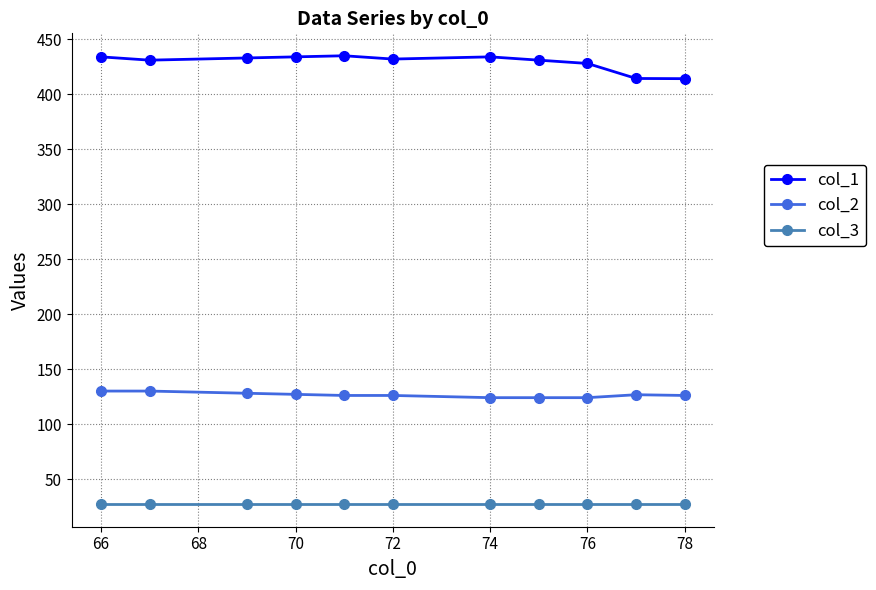

Rank the series by their average value, from highest to lowest.

col_1, col_2, col_3